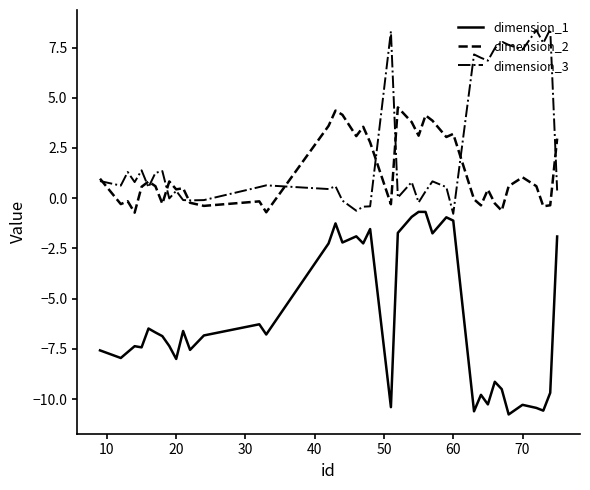

List the series in order of their peak value, lowest first.

dimension_1, dimension_2, dimension_3